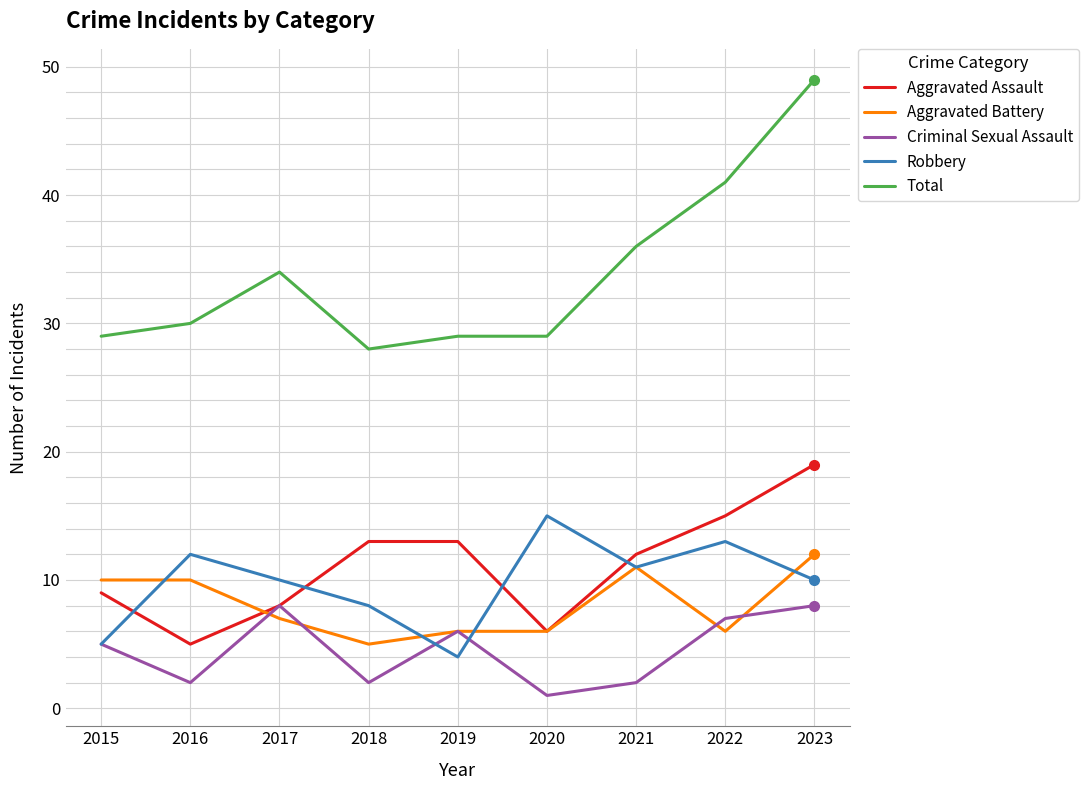

Which series has the largest range (max minus min)?

Total